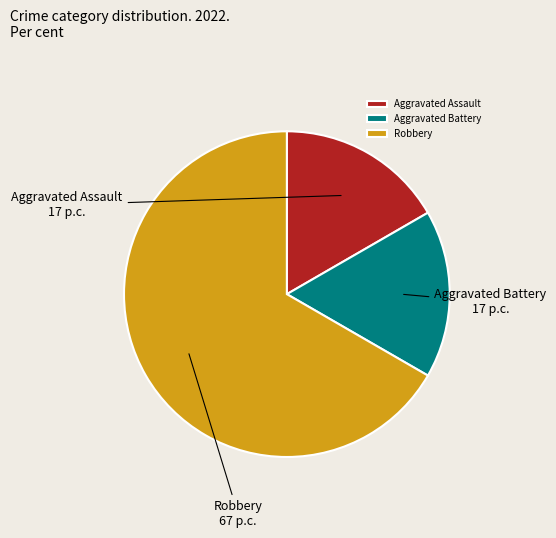

Which category has the biggest portion of the pie?

Robbery